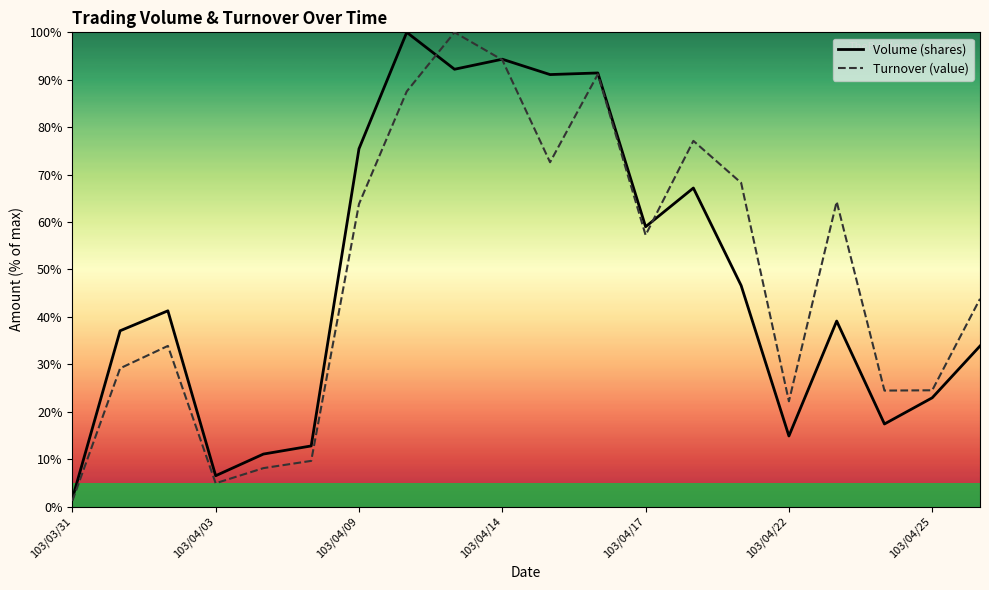

In Volume (shares), how many points are higher than both neighbors (excluding endpoints)?

6